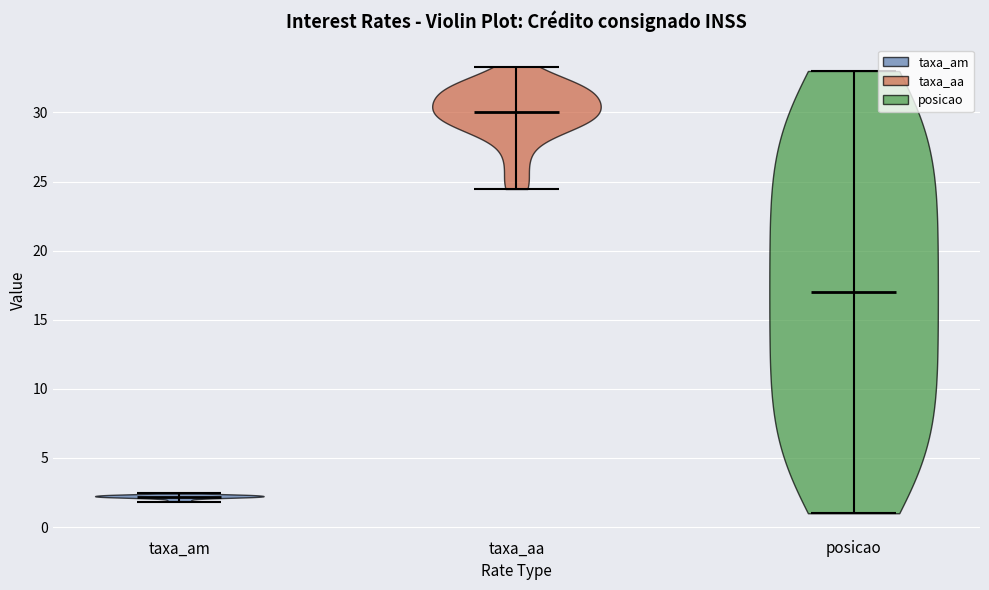

Reading left to right, read every violin against the y-axis: where its median line is, and the lowest and highest points it reaches. The values are not printed on the chart, so give them approximately, as read against the axis.

taxa_am: median line 2.0, lowest point 2.0, highest point 2.5
taxa_aa: median line 30.0, lowest point 24.5, highest point 33.5
posicao: median line 17.0, lowest point 1.0, highest point 33.0